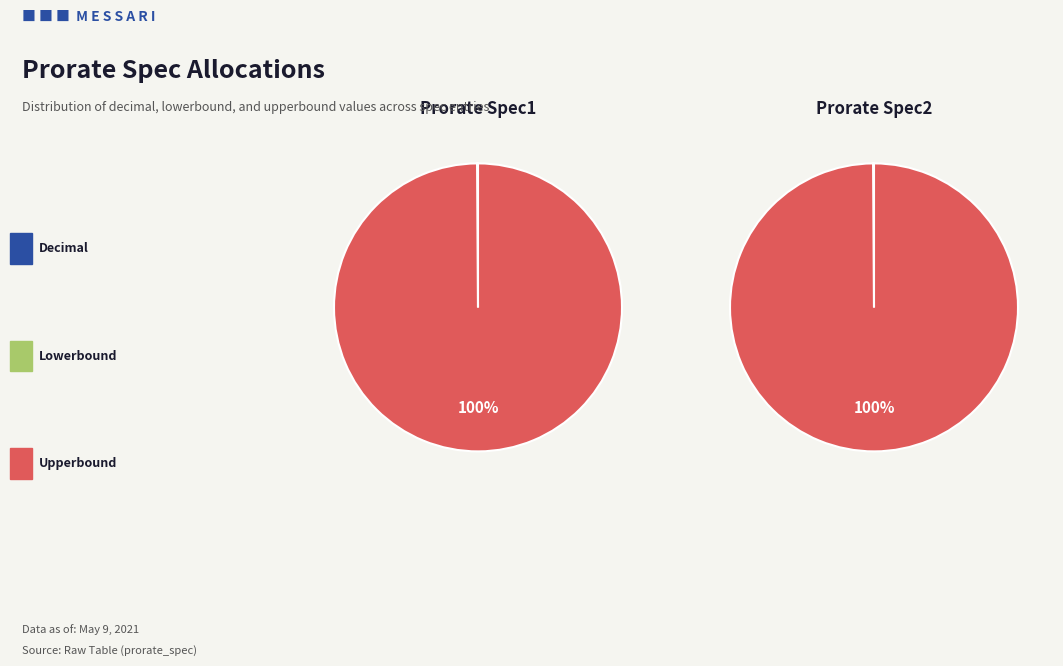

True or false: decimal accounts for 0% of the total.

True